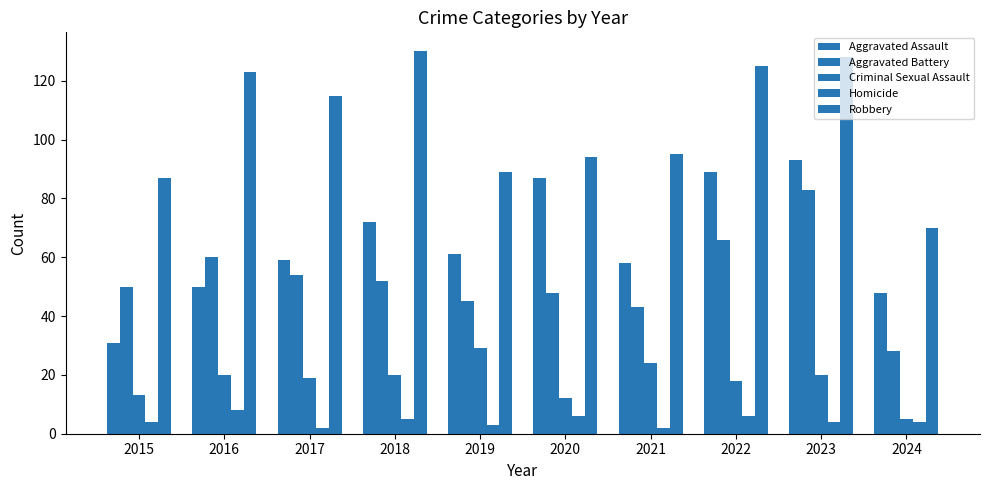

What is the difference between the highest and lowest values at 2023?

124